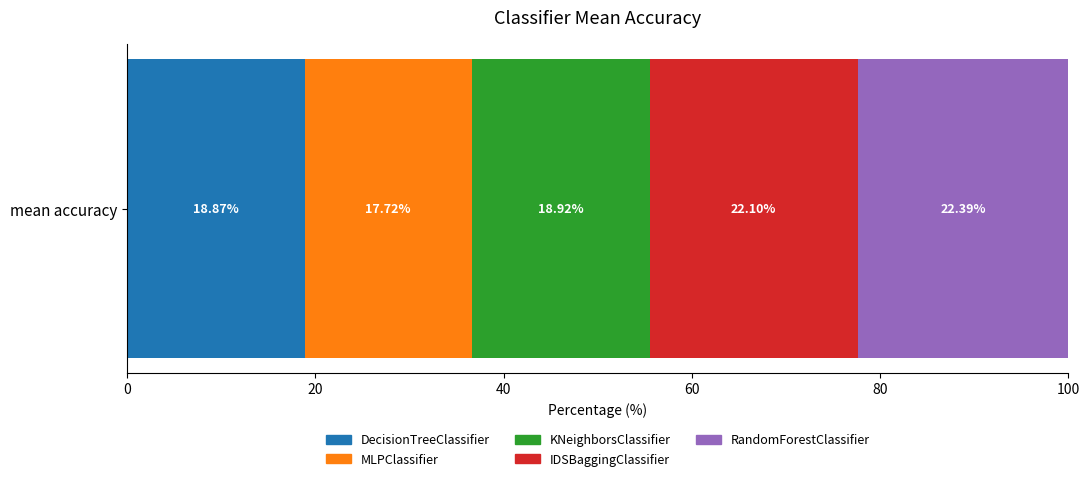

How many distinct data groups are displayed?

5